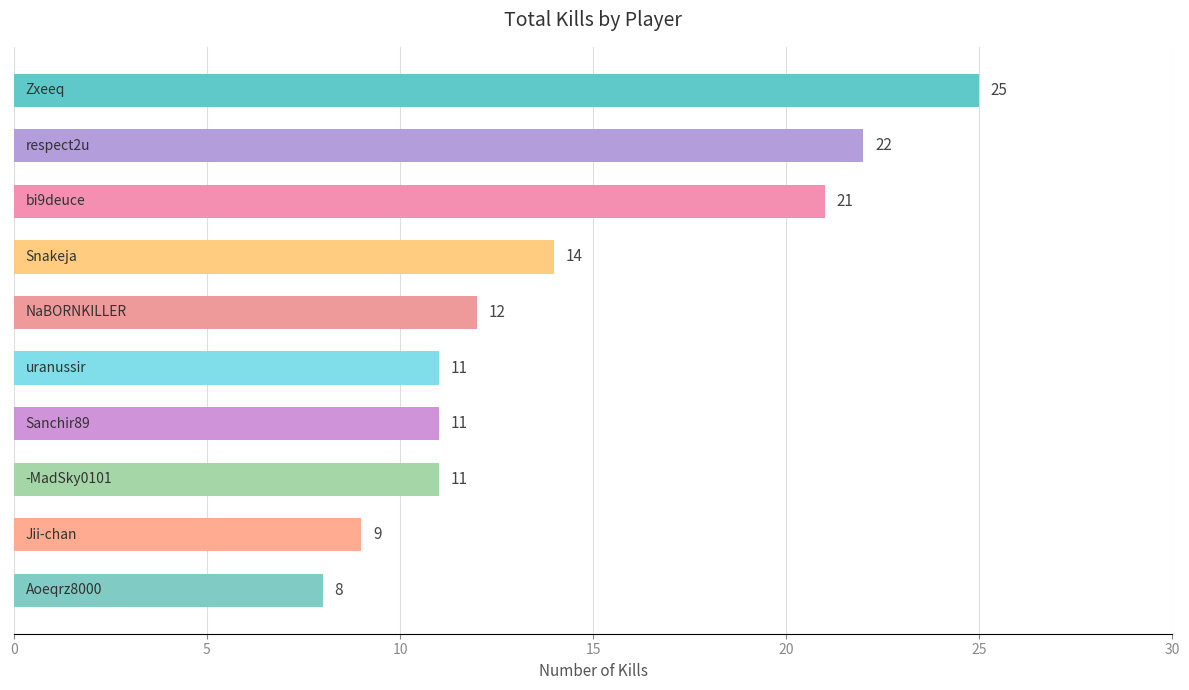

What is the sum of all values?

144